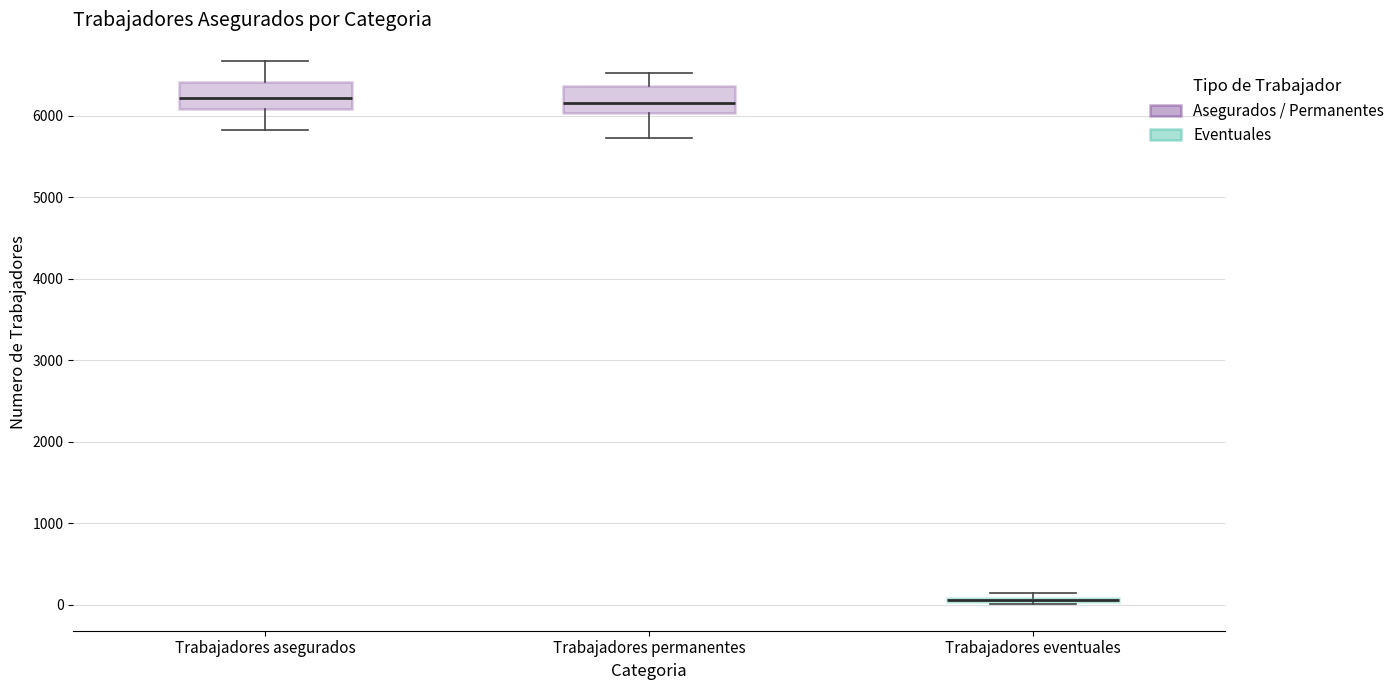

Where does the lower whisker of the box for Trabajadores permanentes end on the y-axis? The values are not printed on the chart, so give them approximately, as read against the axis.

5700